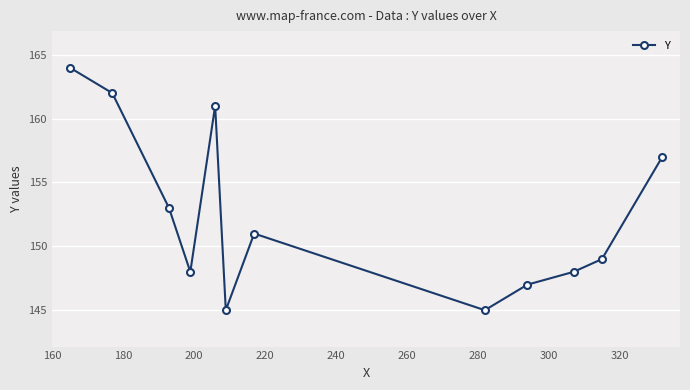

Reading right to left, extract all data points from this chart.

157	149	148	147	145	151	145	161	148	153	162	164